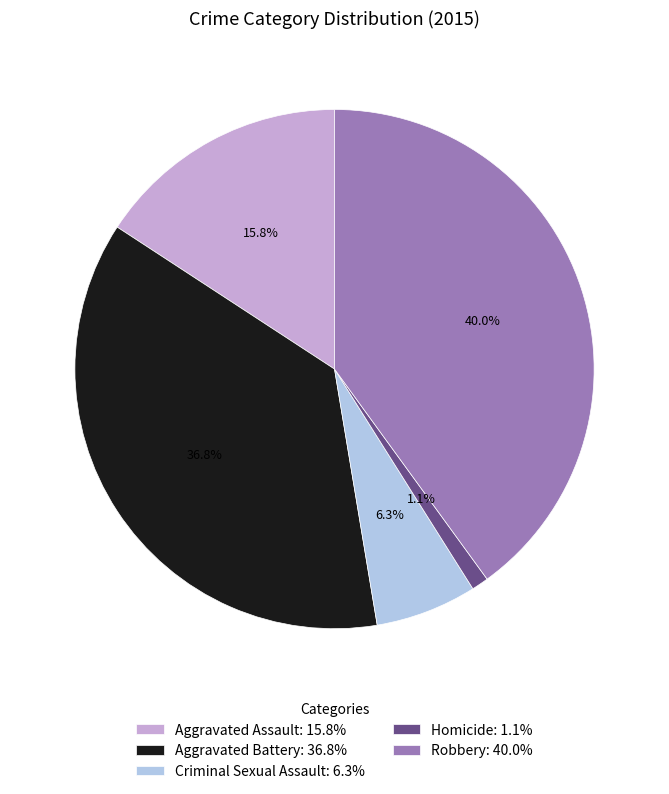

True or false: Robbery accounts for 40% of the total.

True